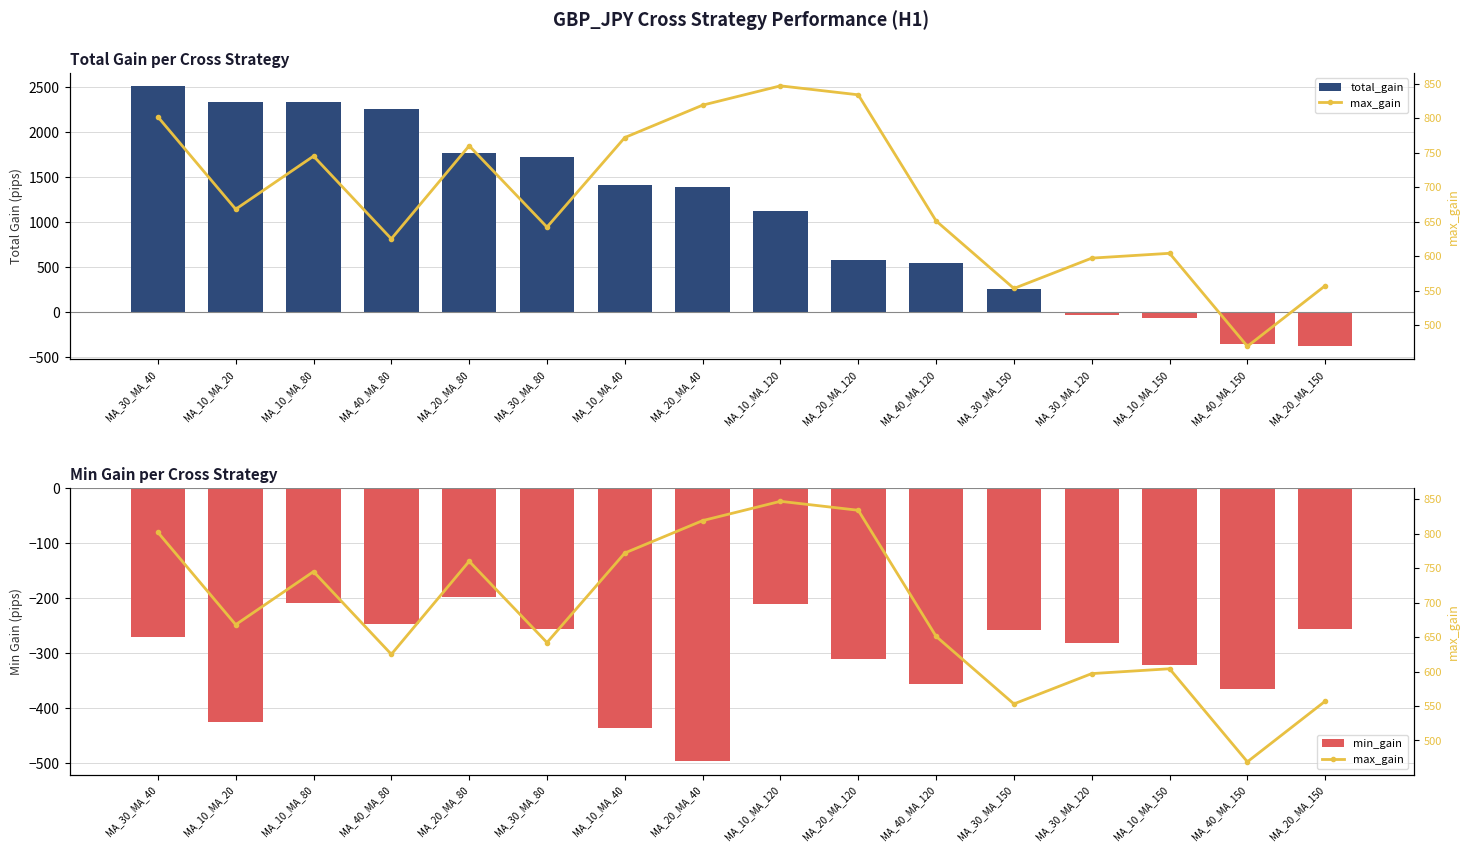

What is the label of the 1st bar from the left?

MA_30_MA_40